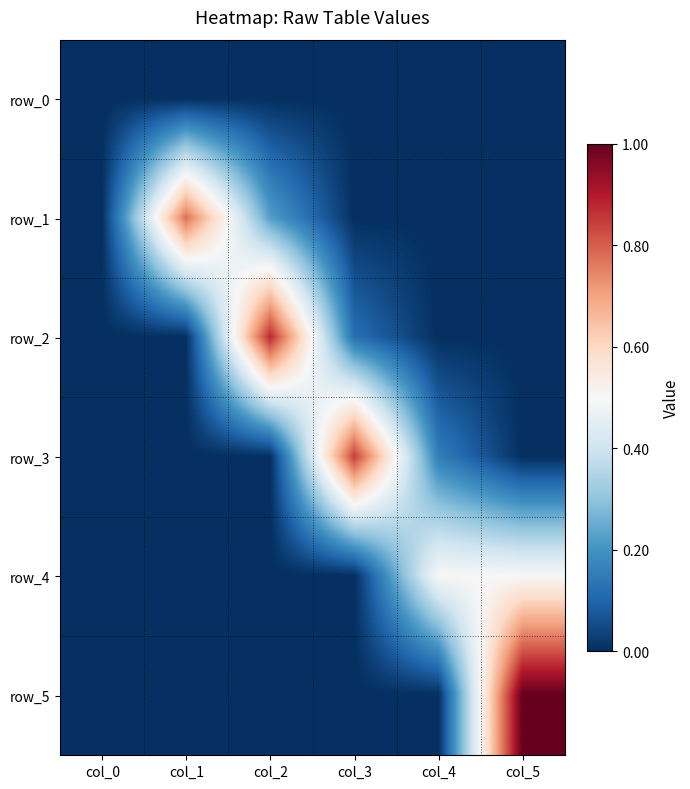

True or false: row_1 has a value of -0.4 at col_0.

False